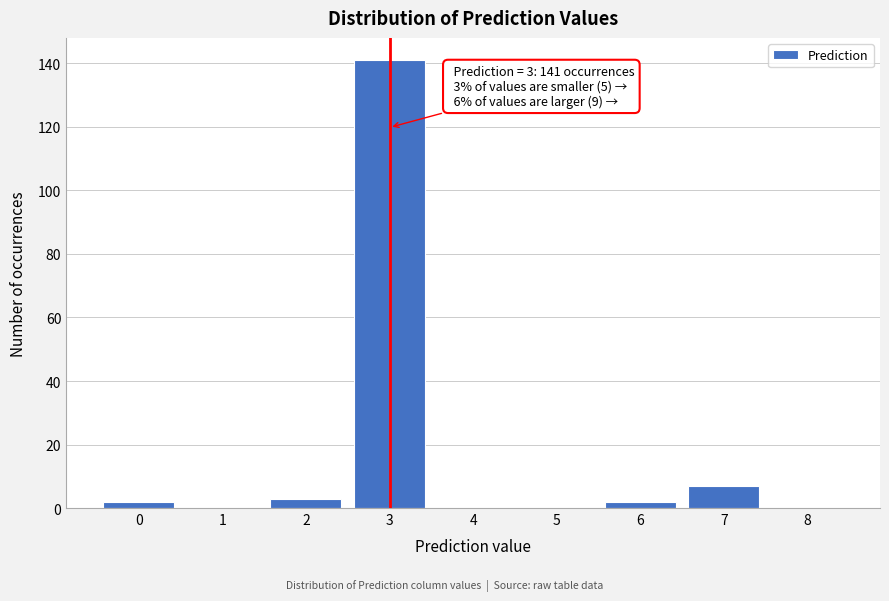

Reading right to left, extract all data points from this chart.

8=0	7=7	6=2	5=0	4=0	3=141	2=3	1=0	0=2